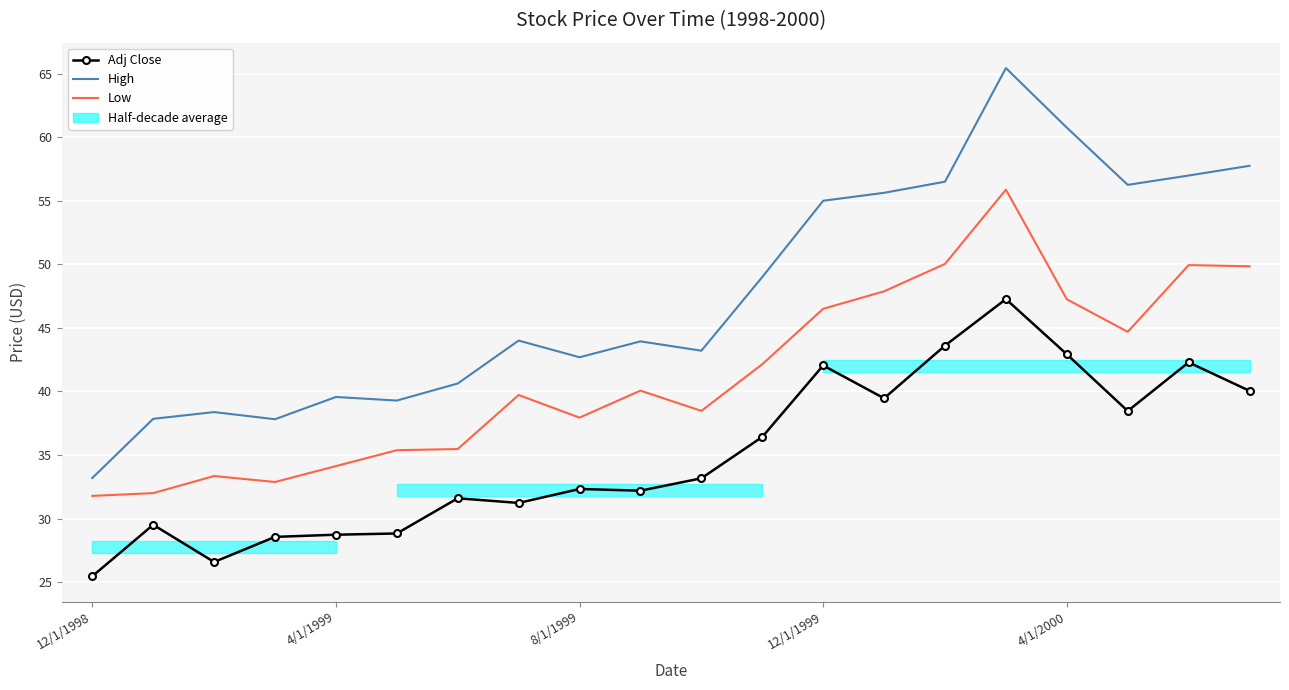

Which series has the largest range (max minus min)?

High